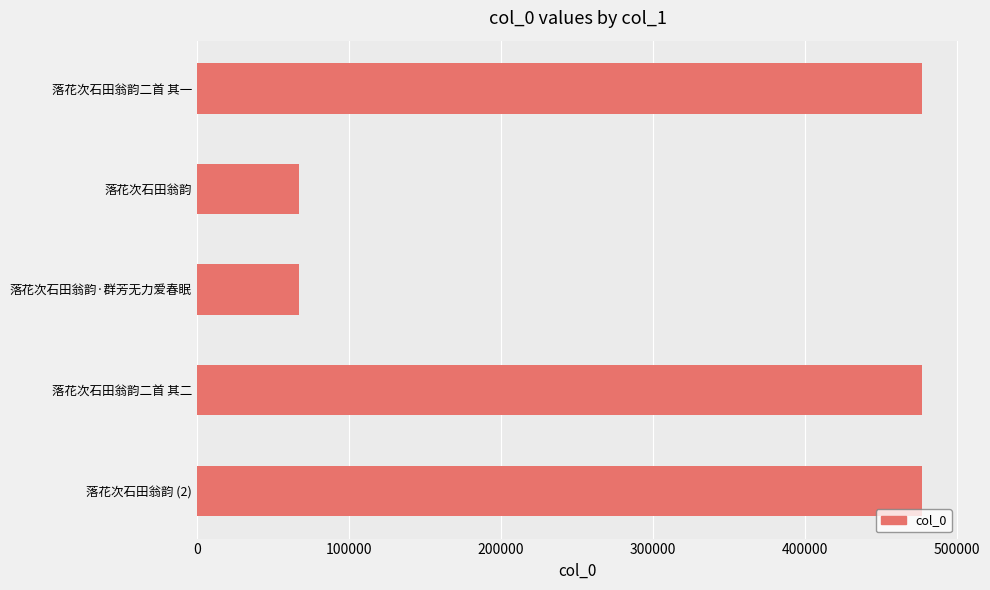

What is the greatest value displayed?

477078